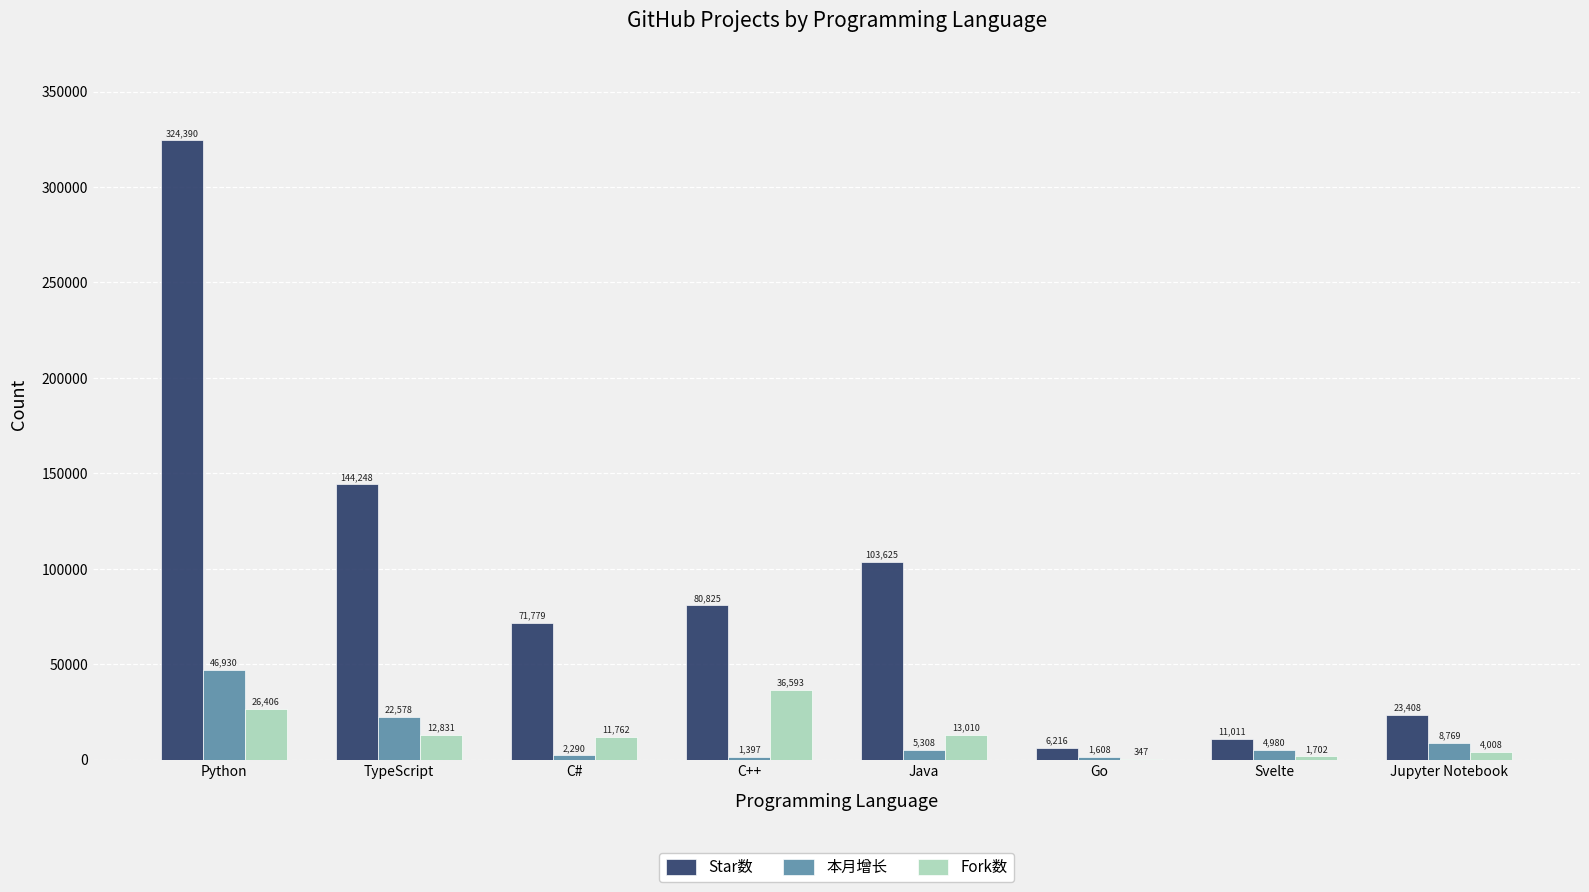

How many groups of bars are there?

8